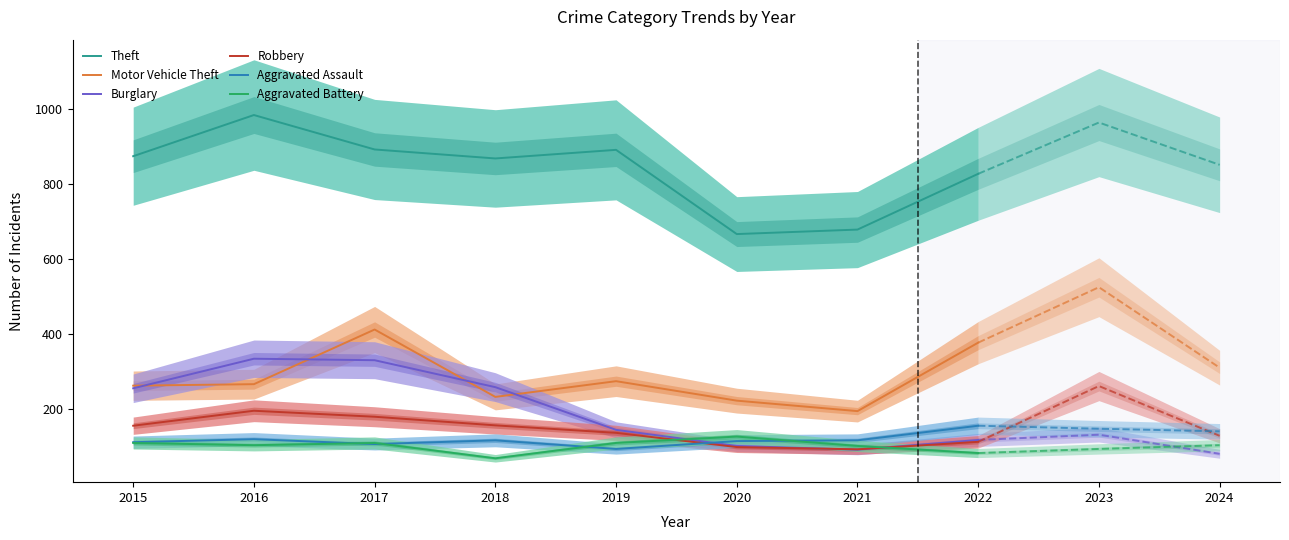

Is it true that Burglary equals 208 at 2022?

False